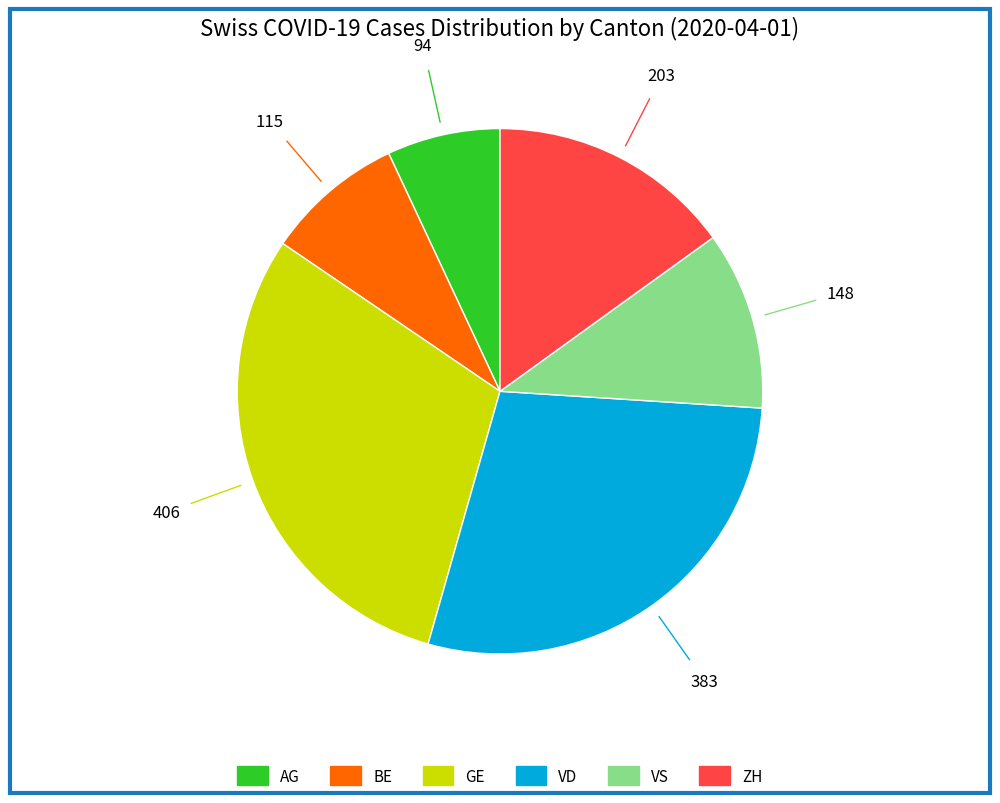

Is there a majority slice in this chart?

No